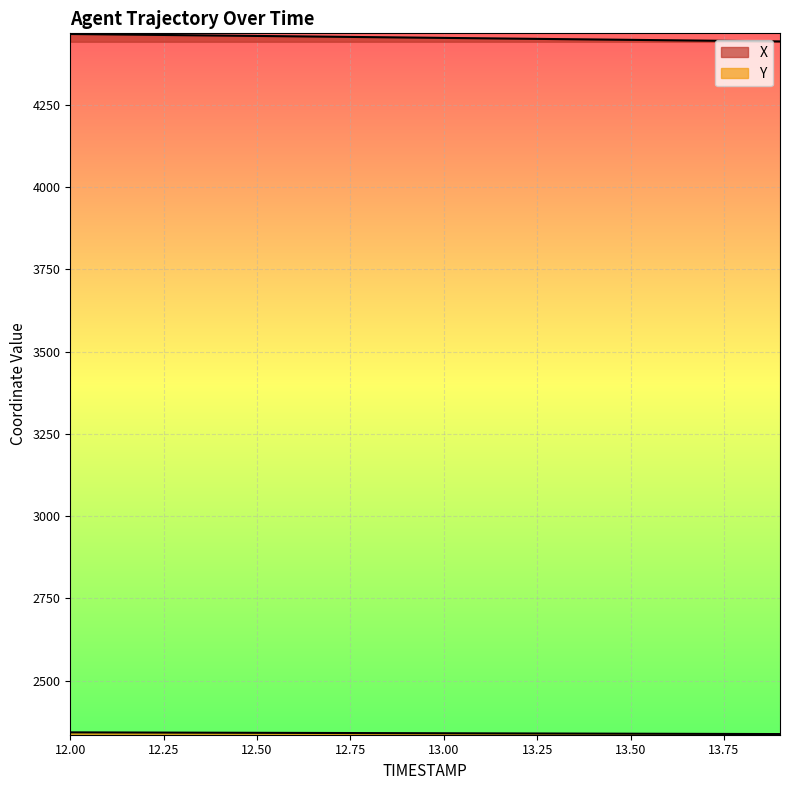

How many values in the Y series are below 2340?

8